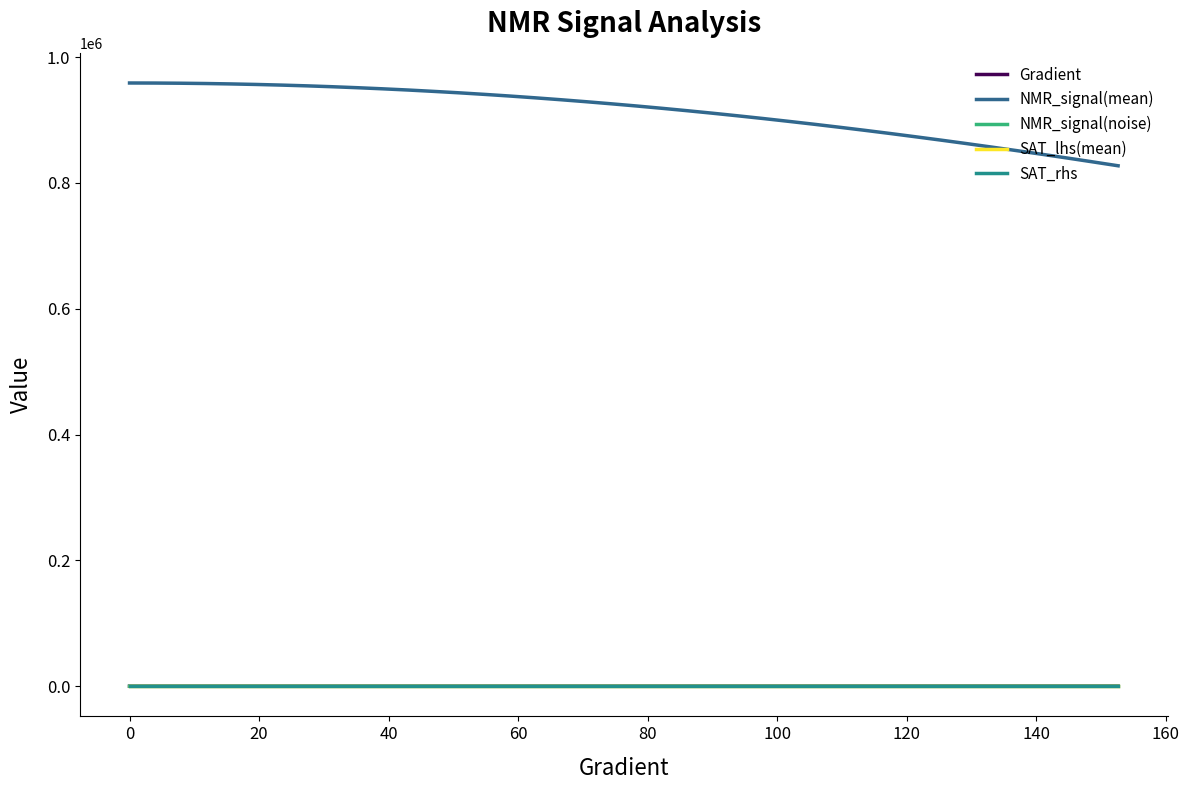

True or false: NMR_signal(mean) and SAT_lhs(mean) intersect in this chart.

False